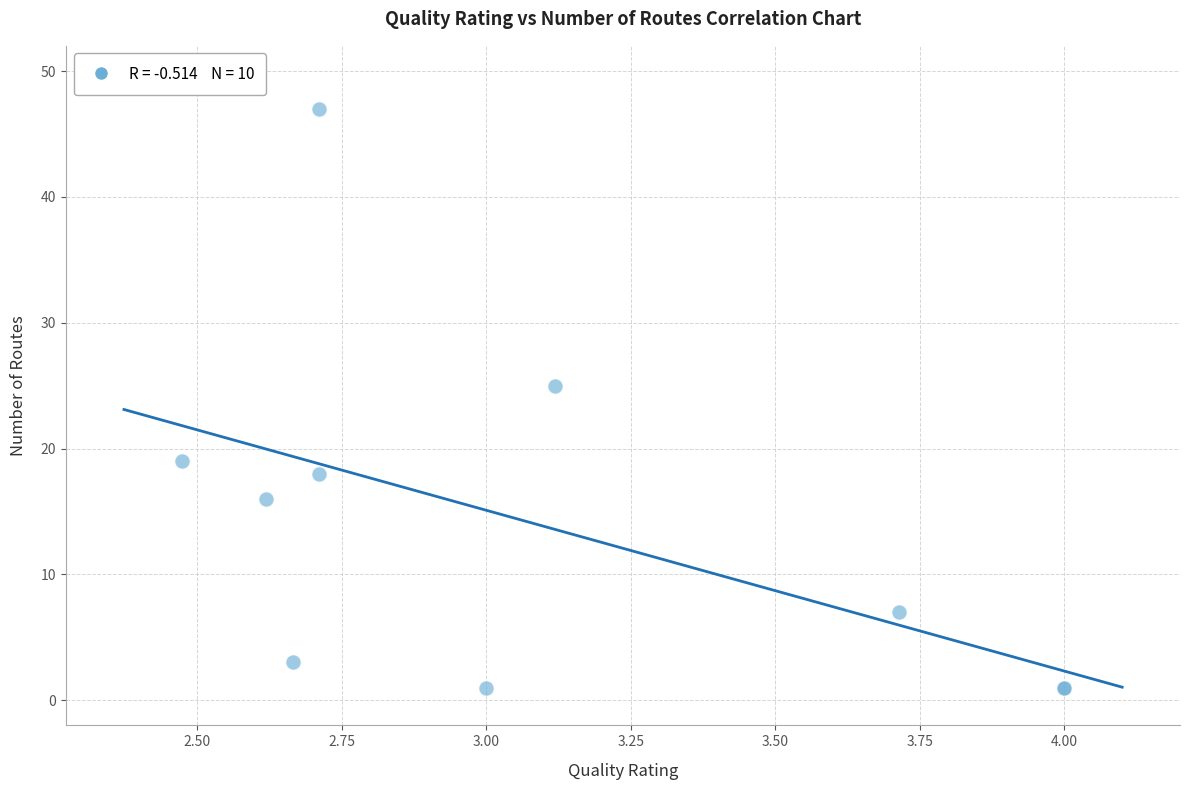

What Y value in the scatter plot is closest to 24?

25